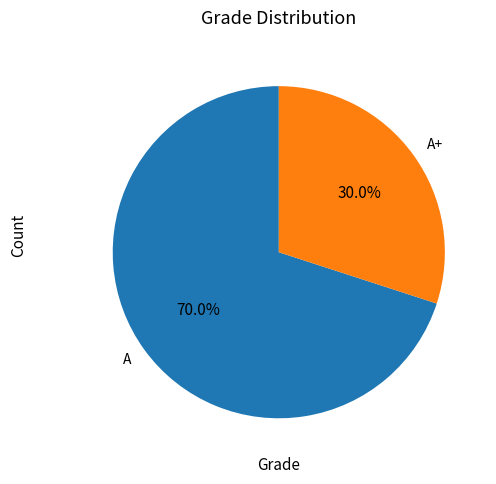

Which category has the smallest portion of the pie?

A+